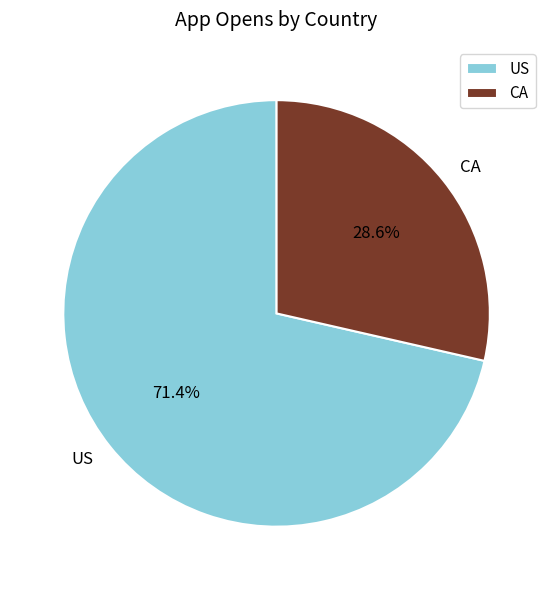

What is the largest slice in the pie chart?

US